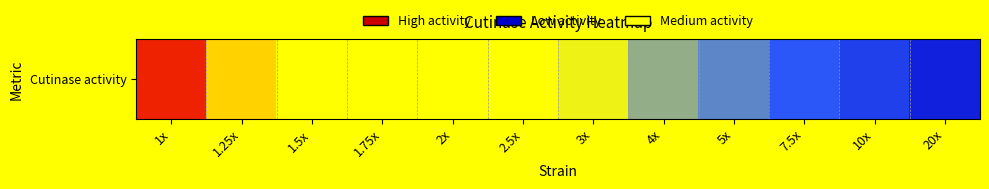

Count the number of values greater than 1.

8